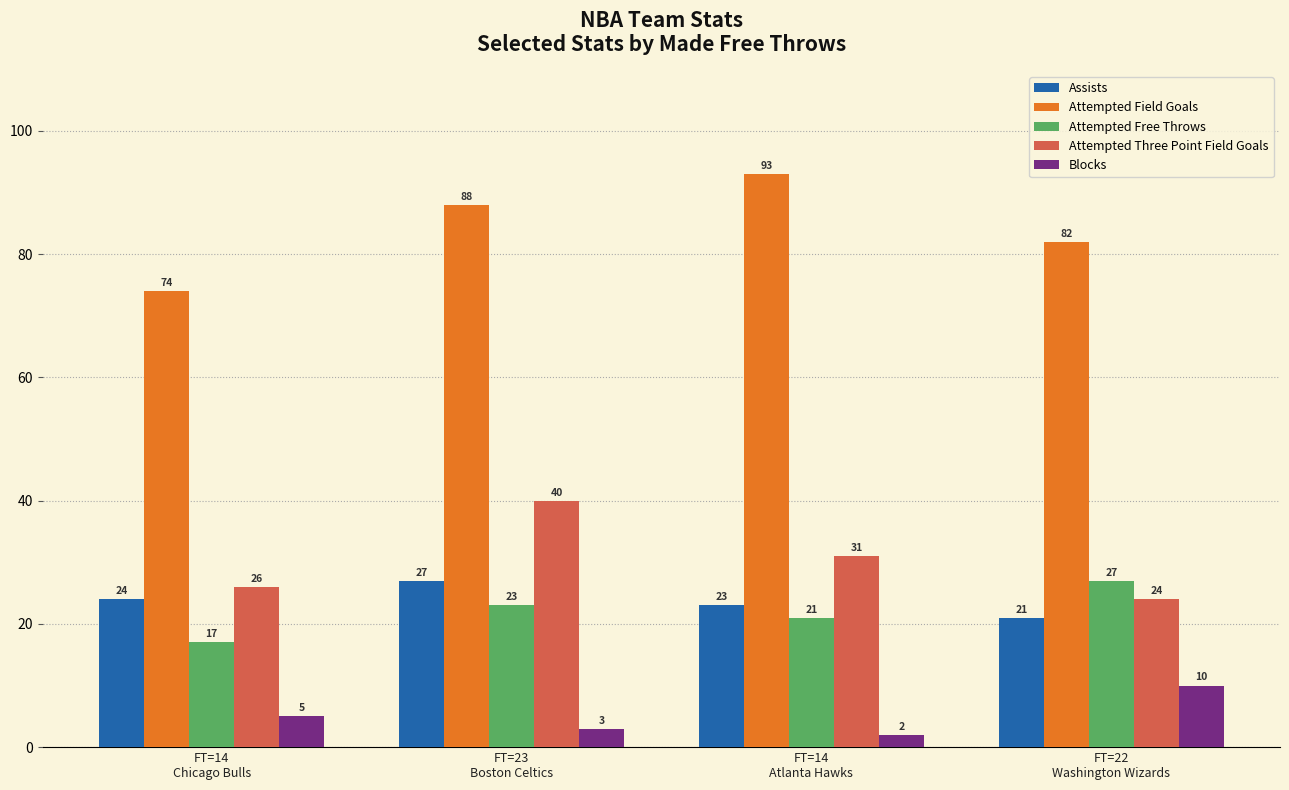

What is the label of the 4th bar from the left?

FT=22
Washington Wizards